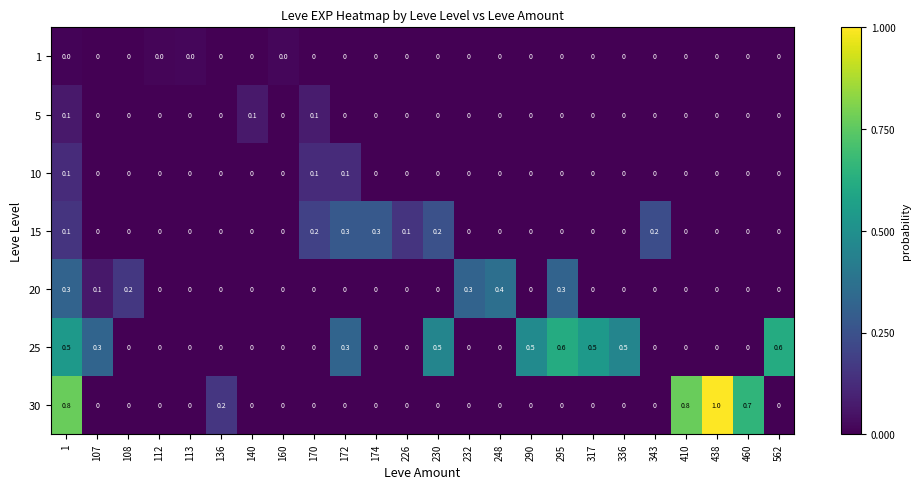

What is the spread (max minus min) of values at 317?

0.5